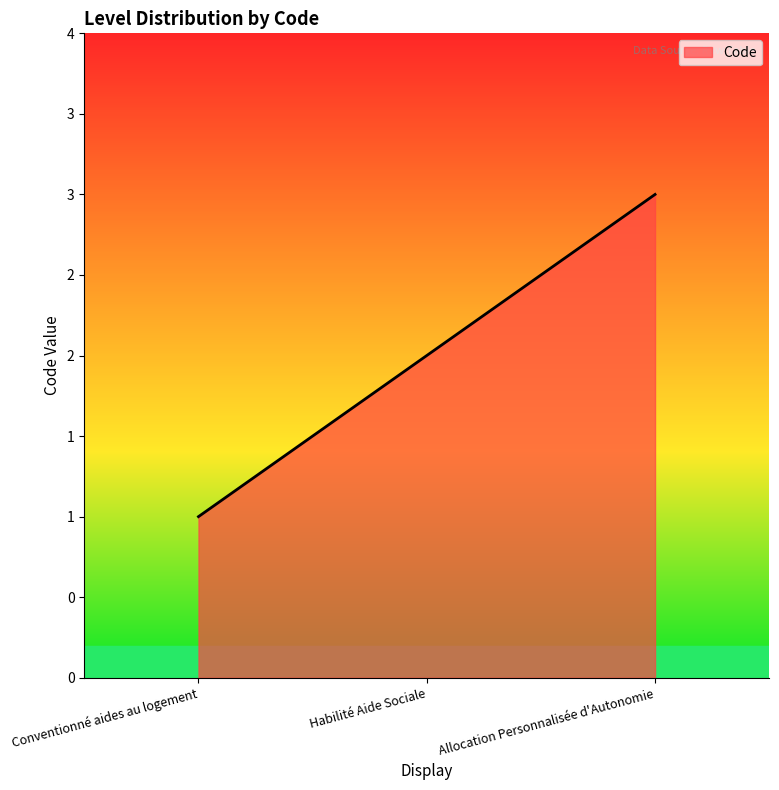

Which label corresponds to the largest value in the chart?

Allocation Personnalisée d'Autonomie